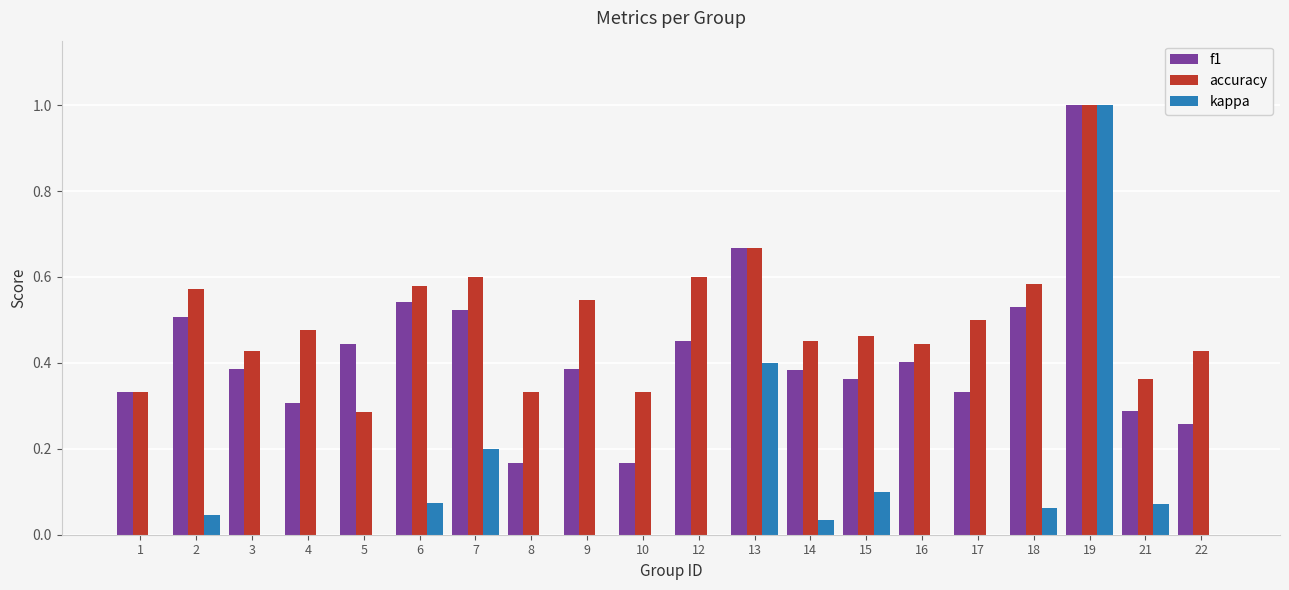

What is the total value across all series at 7?

1.3